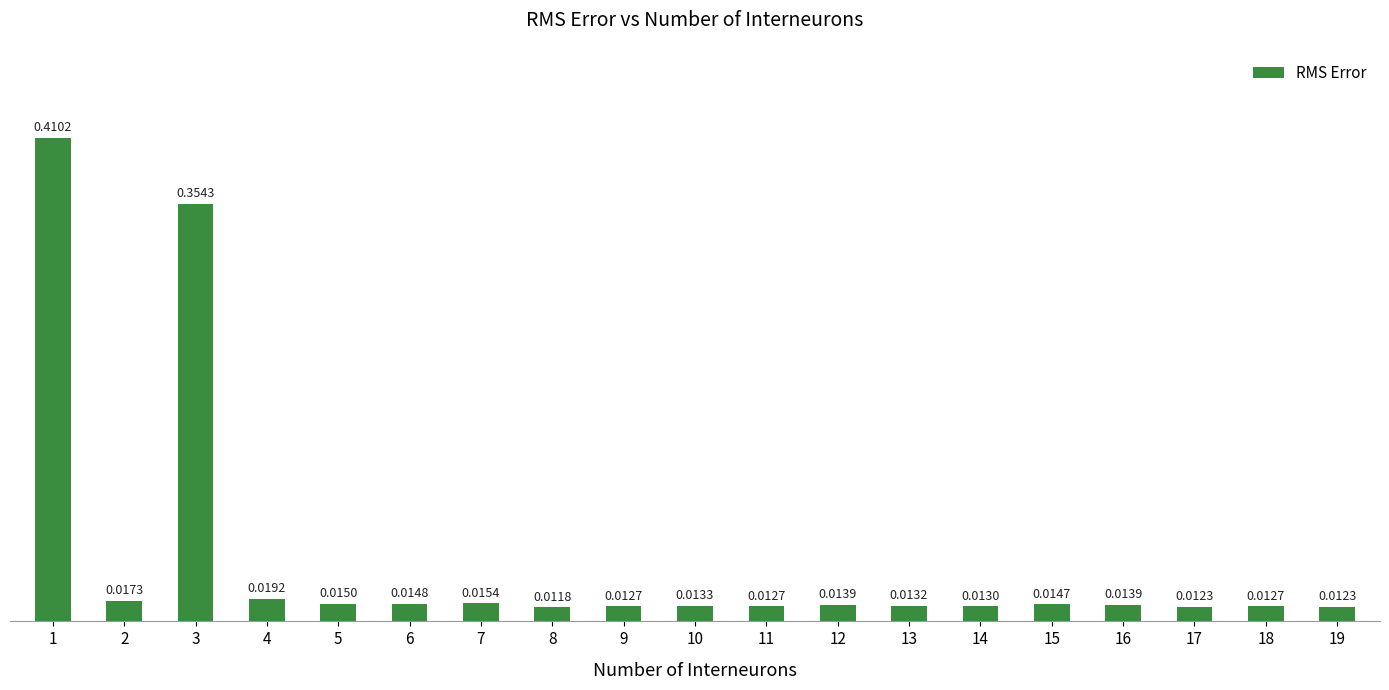

What is the difference between the second highest and second lowest values?

0.3